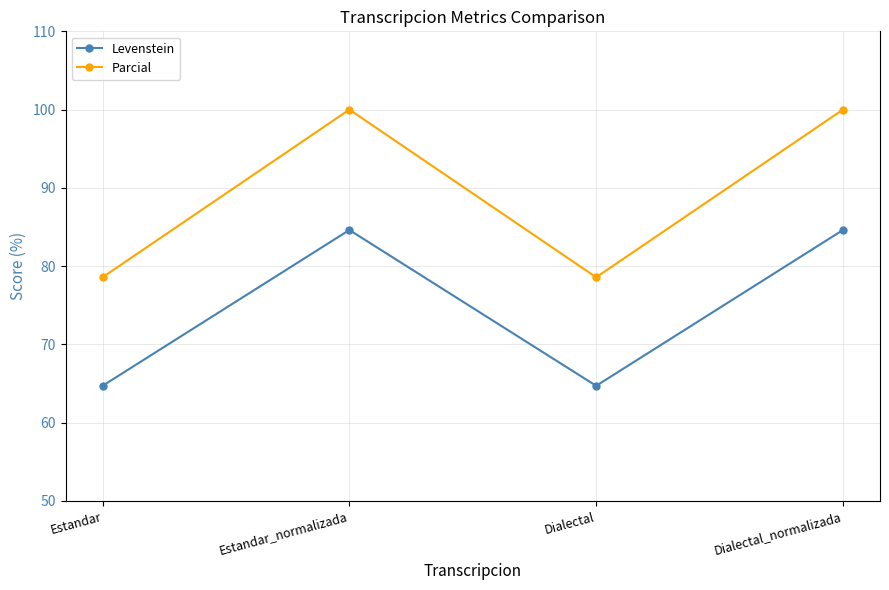

True or false: Levenstein has more than 2 points higher than both neighbors.

False